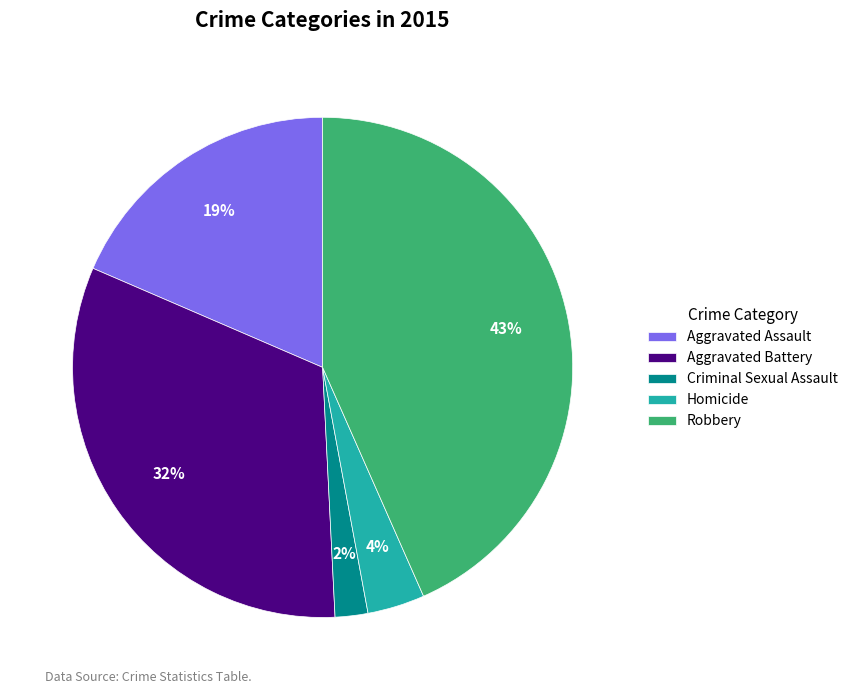

To the nearest percent, what is the average slice percentage?

20%